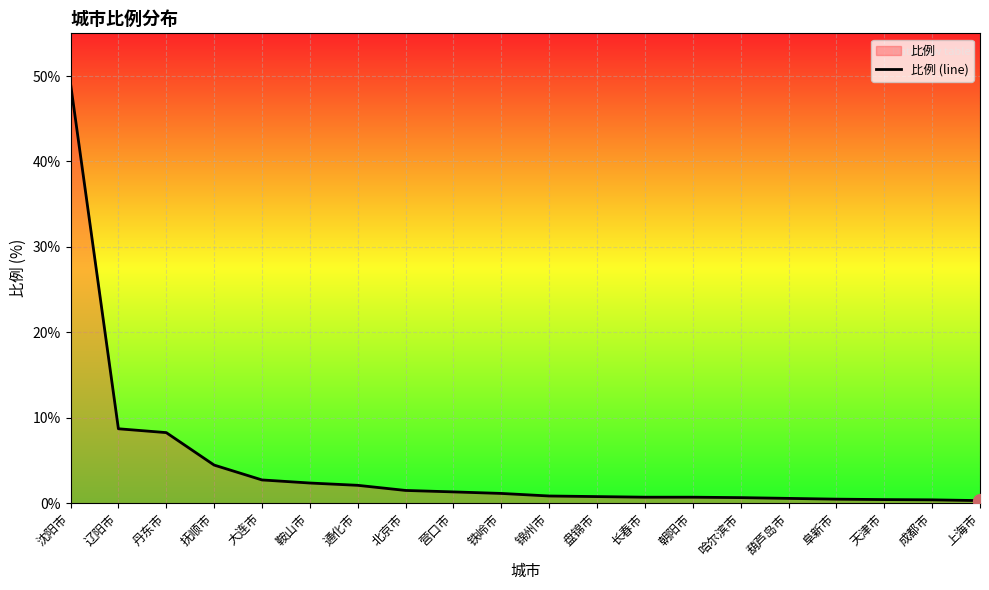

What is the ratio of the value at 大连市 to the value at 抚顺市?

0.6